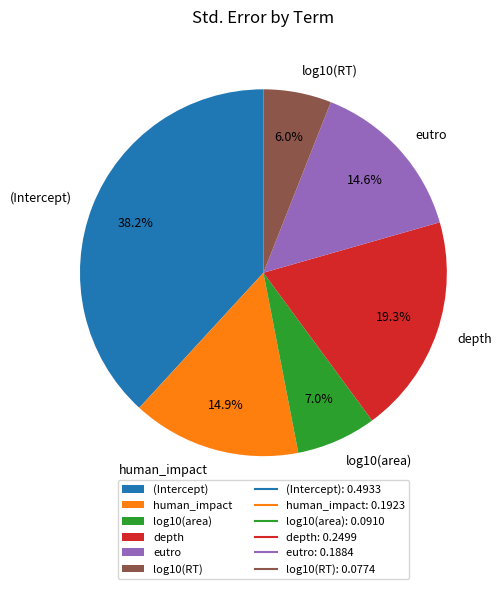

Count the number of slices in the pie.

6